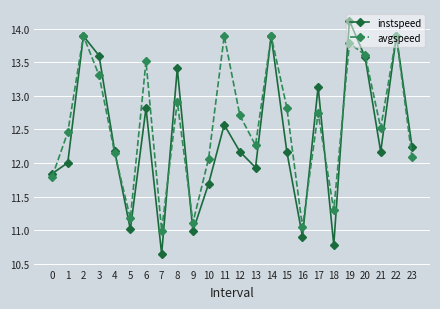

In avgspeed, how many points are higher than both neighbors (excluding endpoints)?

8